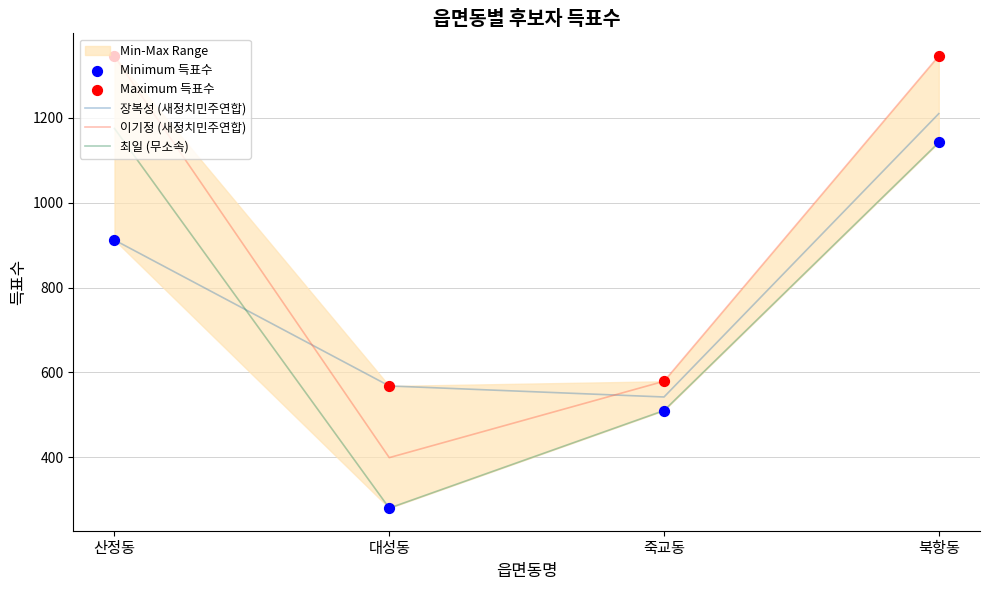

Which series has the largest total across all categories?

Maximum 득표수